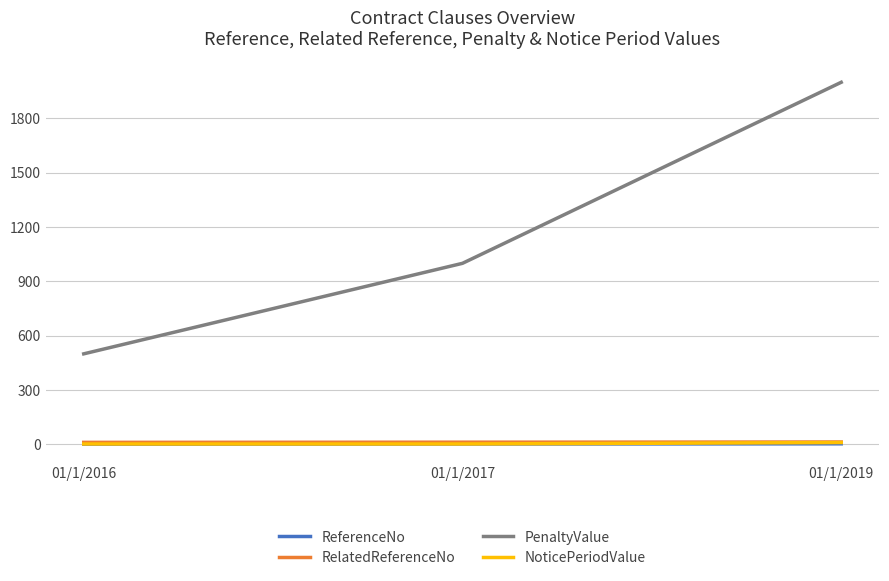

At which label does PenaltyValue reach its minimum?

01/1/2016